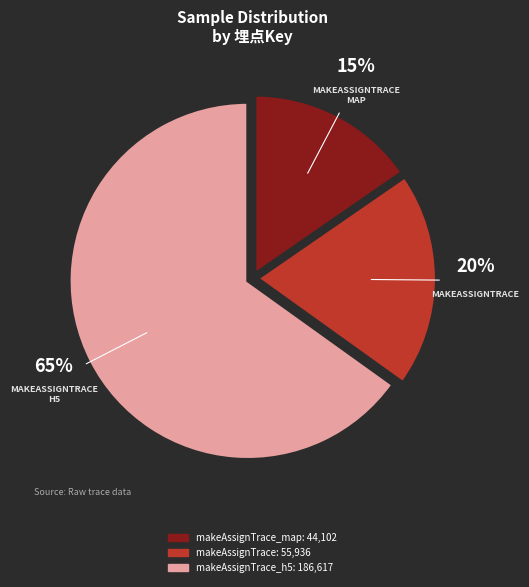

Is there any slice that represents more than half of the pie?

Yes